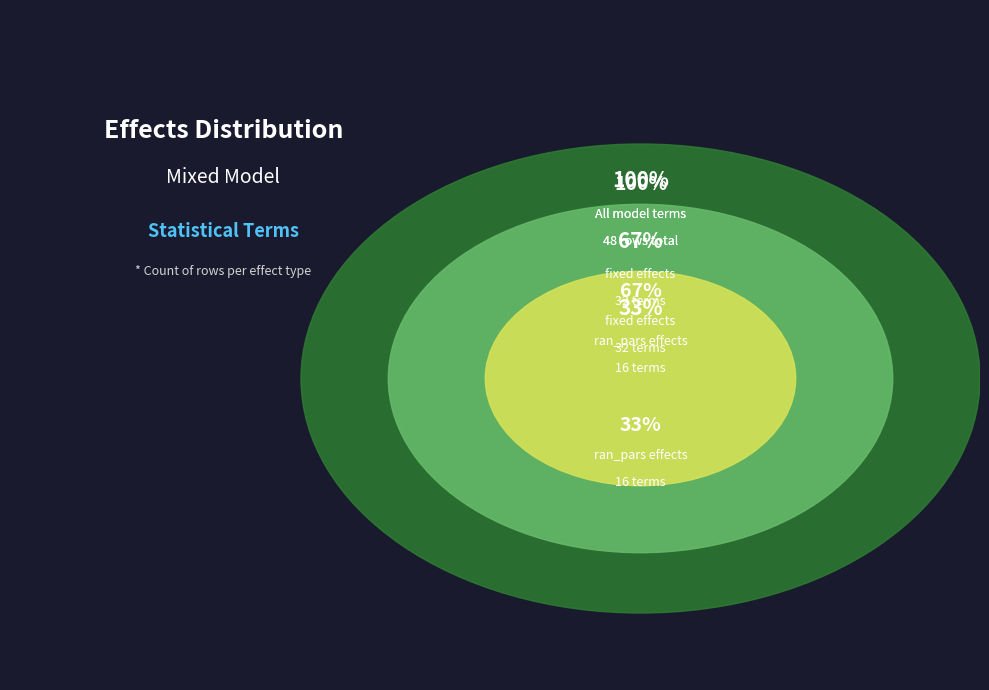

To the nearest percent, what portion does fixed represent?

67%